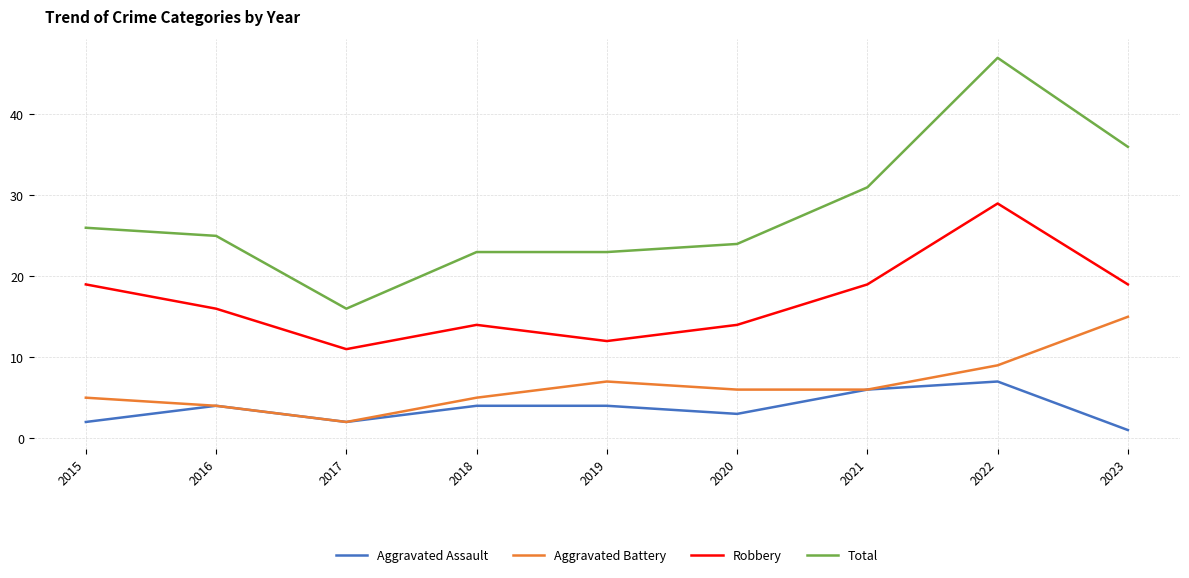

What is the difference between the Total values at 2021 and 2018?

8